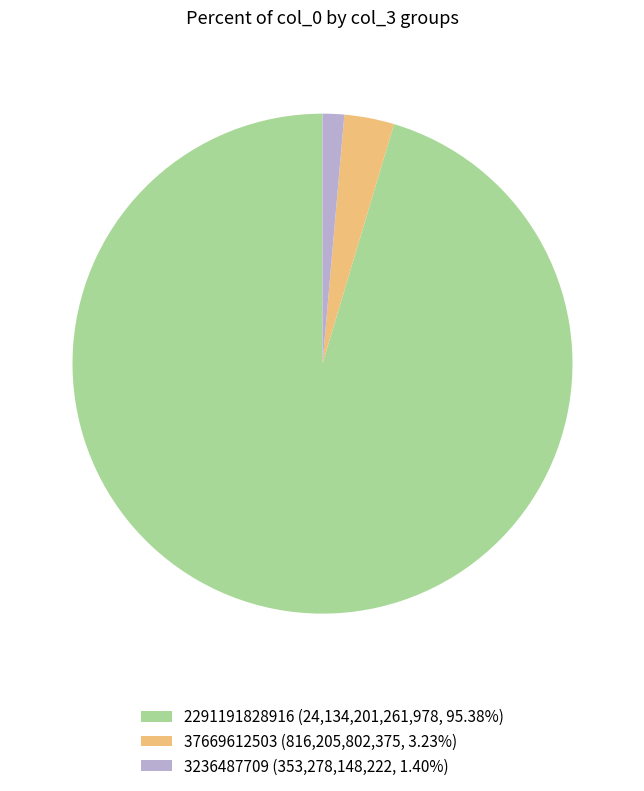

Does 37669612503 (816,205,802,375, 3.23%) account for over 50% of the chart?

No